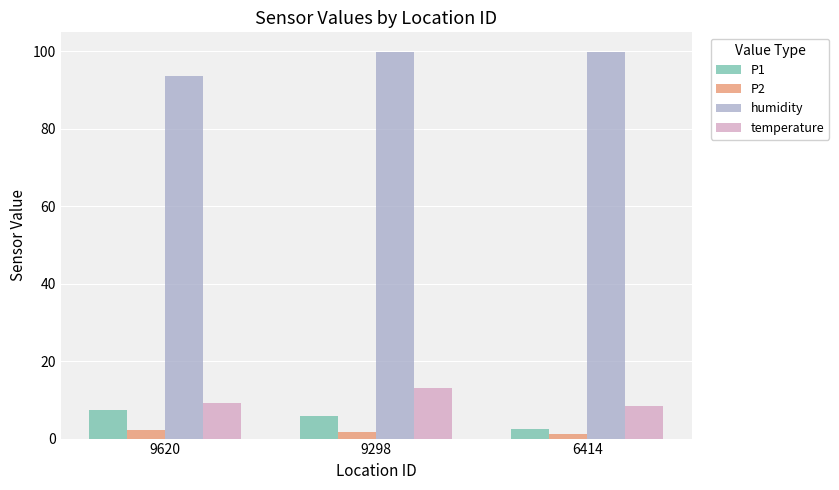

What is the sum of all P1 values?

15.9